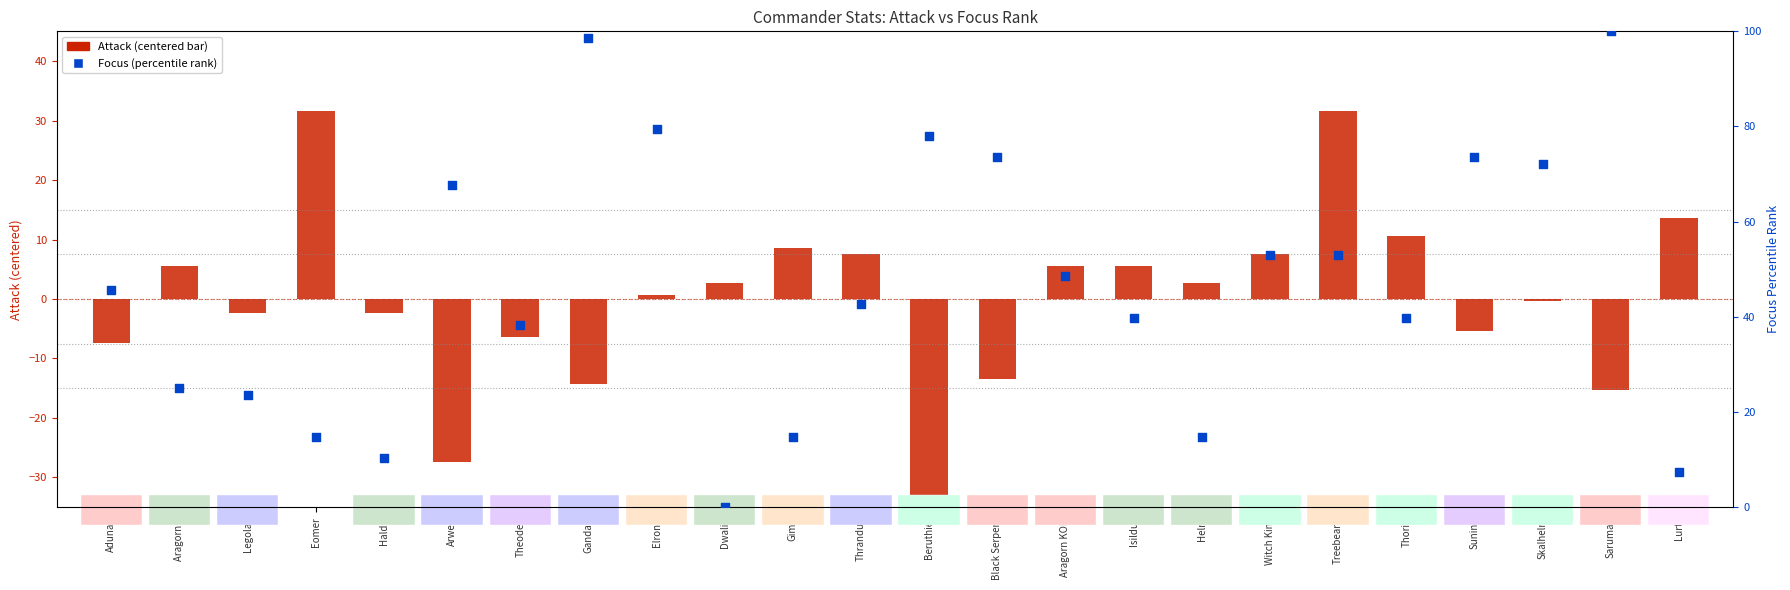

Which series contains the highest Y value?

Focus (percentile)